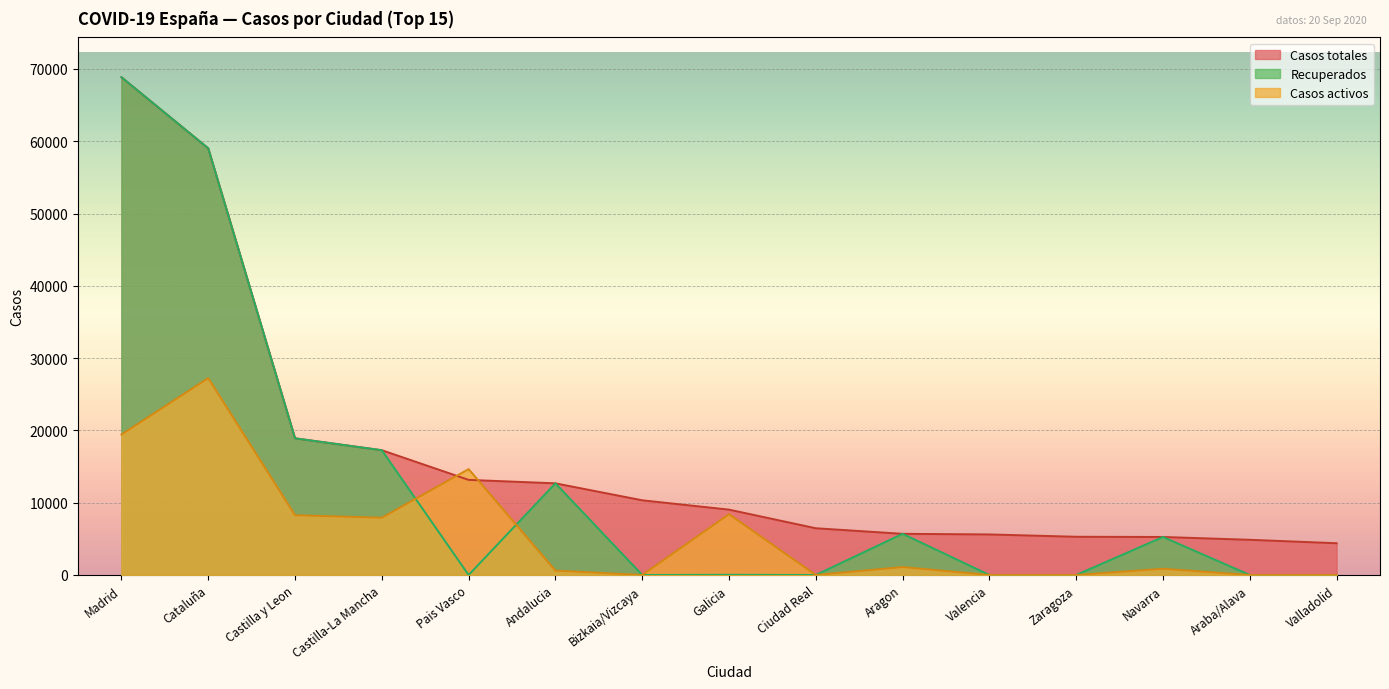

True or false: Casos totales and Recuperados cross at least once.

False